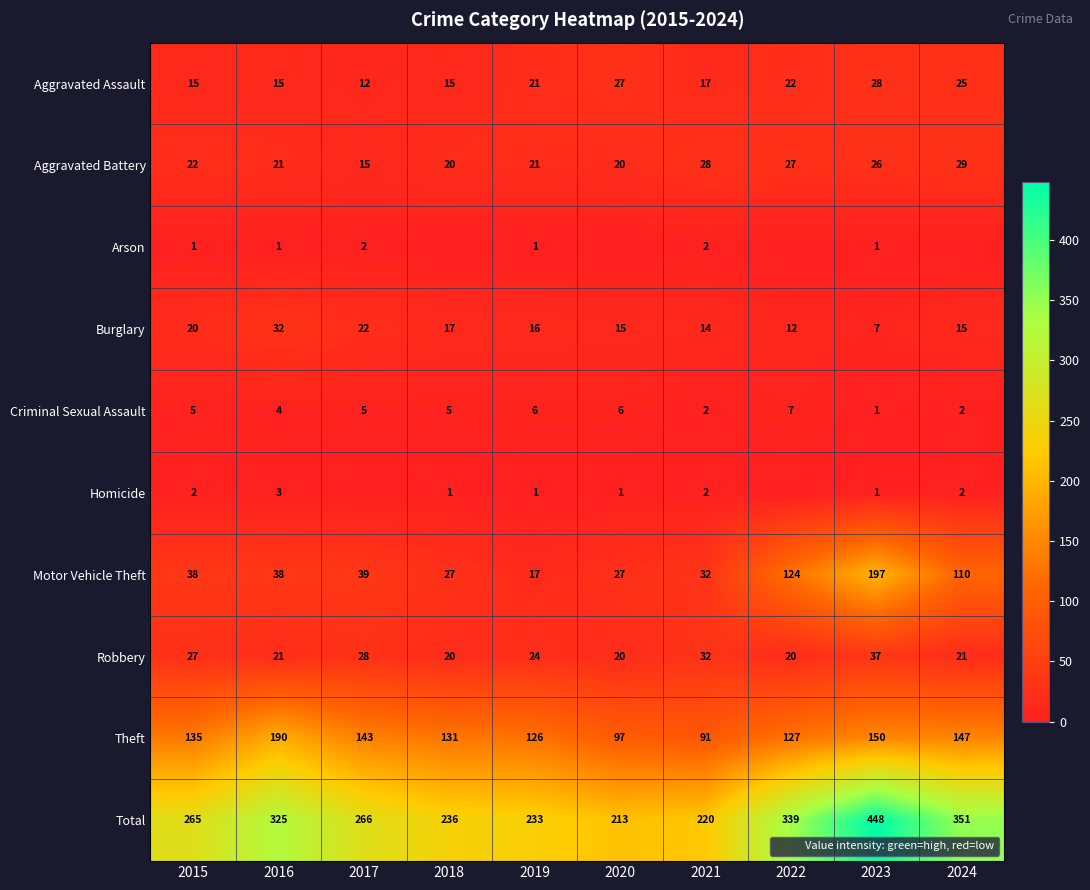

Is it true that Homicide equals 1 at 2020?

False